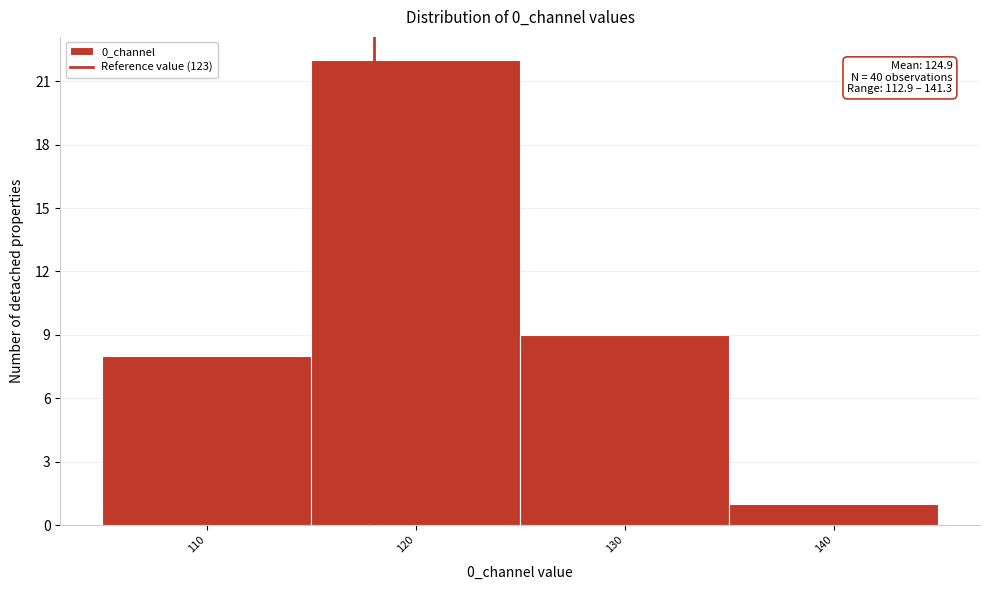

Reading left to right, what are all the values shown in this chart?

8	22	9	1